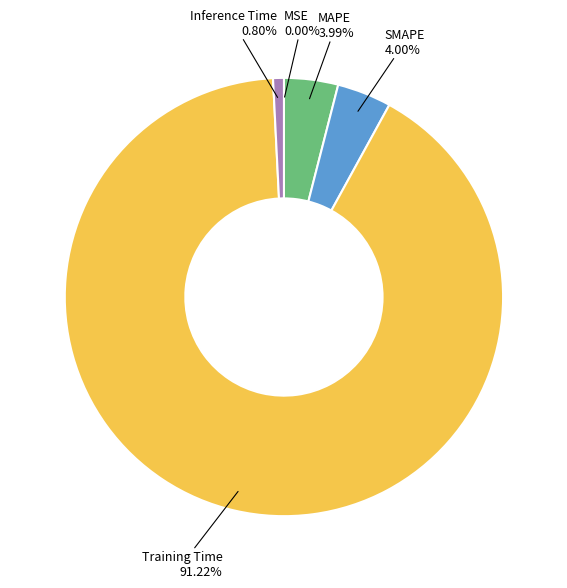

Is there a majority slice in this chart?

Yes